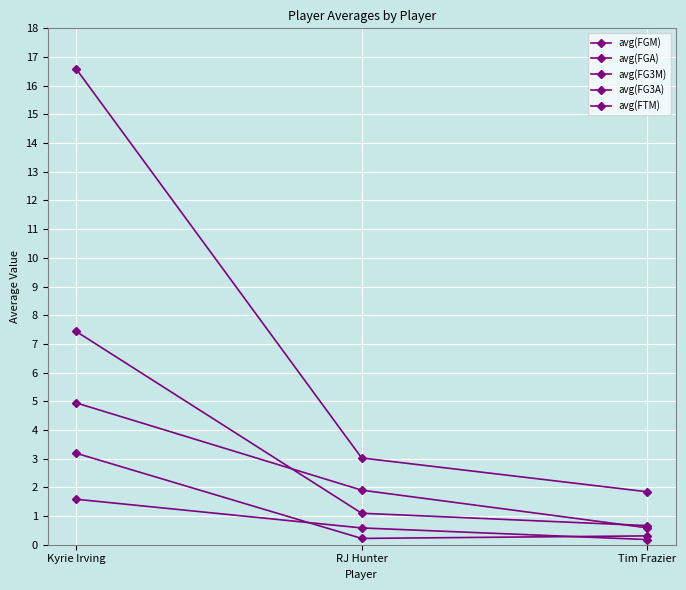

Does the chart have visible grid lines?

Yes